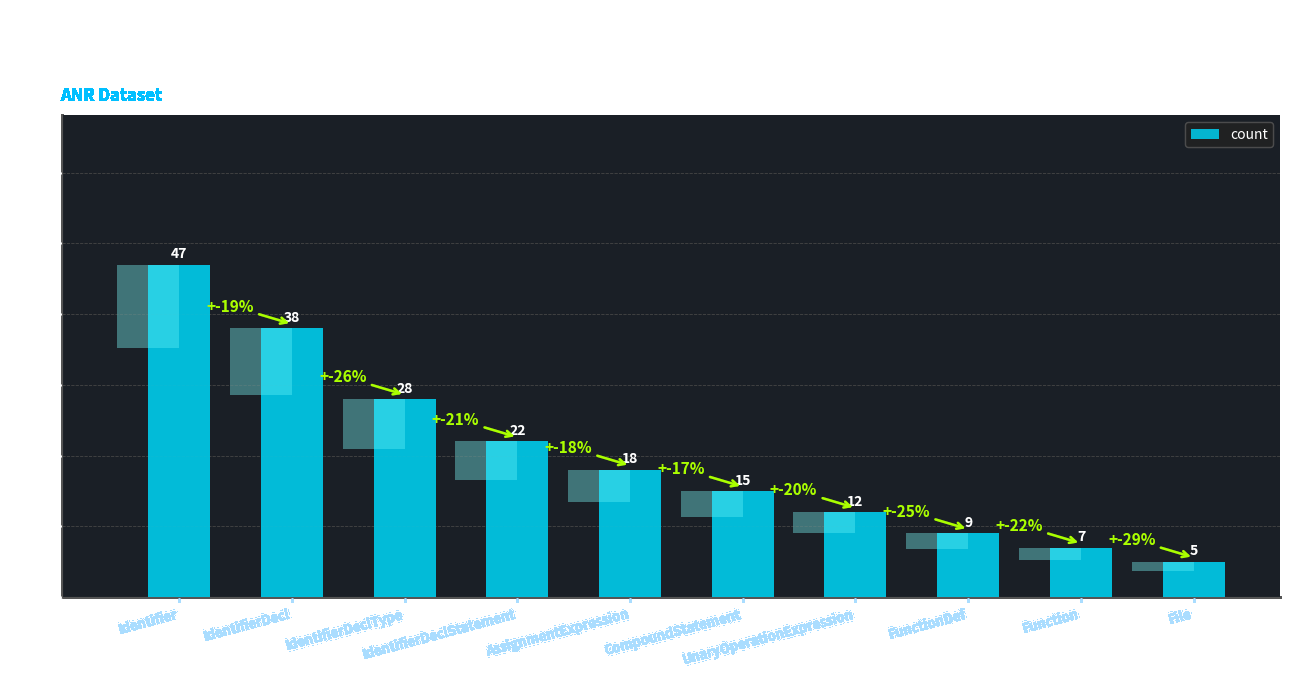

Rank the categories by value from highest to lowest.

Identifier, IdentifierDecl, IdentifierDeclType, IdentifierDeclStatement, AssignmentExpression, CompoundStatement, UnaryOperationExpression, FunctionDef, Function, File